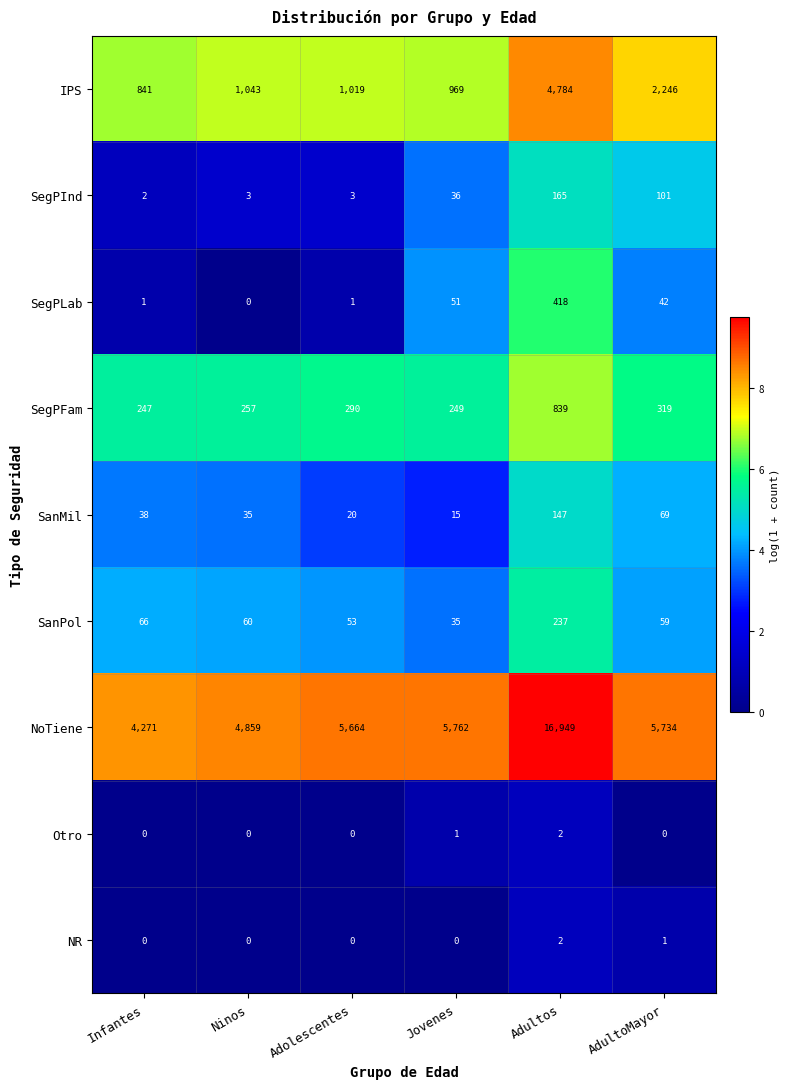

Which label corresponds to the largest value in the chart?

Adultos